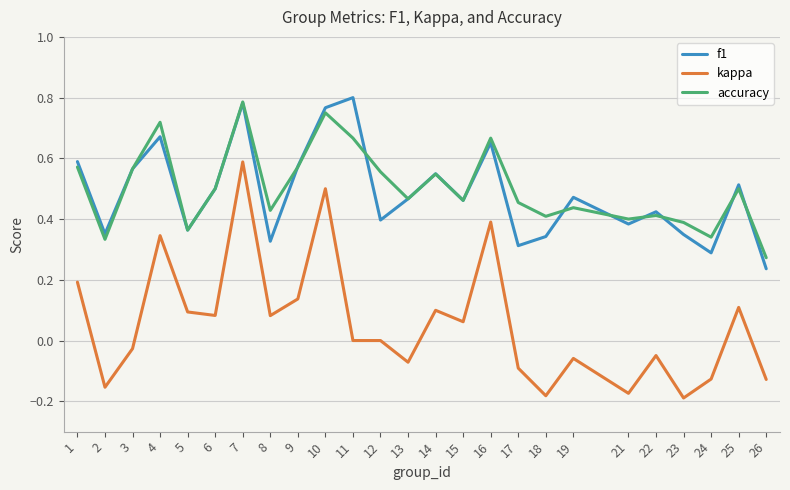

True or false: accuracy has more than 2 interior local peaks.

True